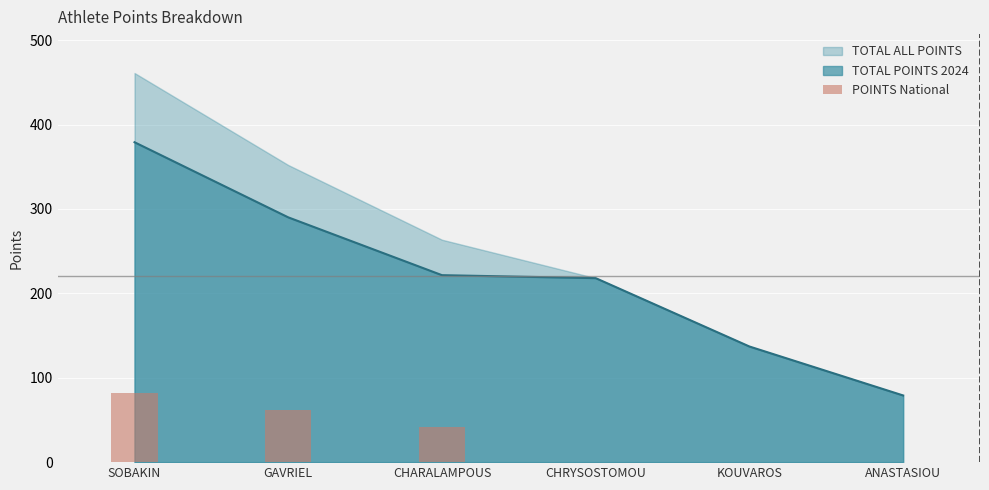

Are the bars horizontal?

No